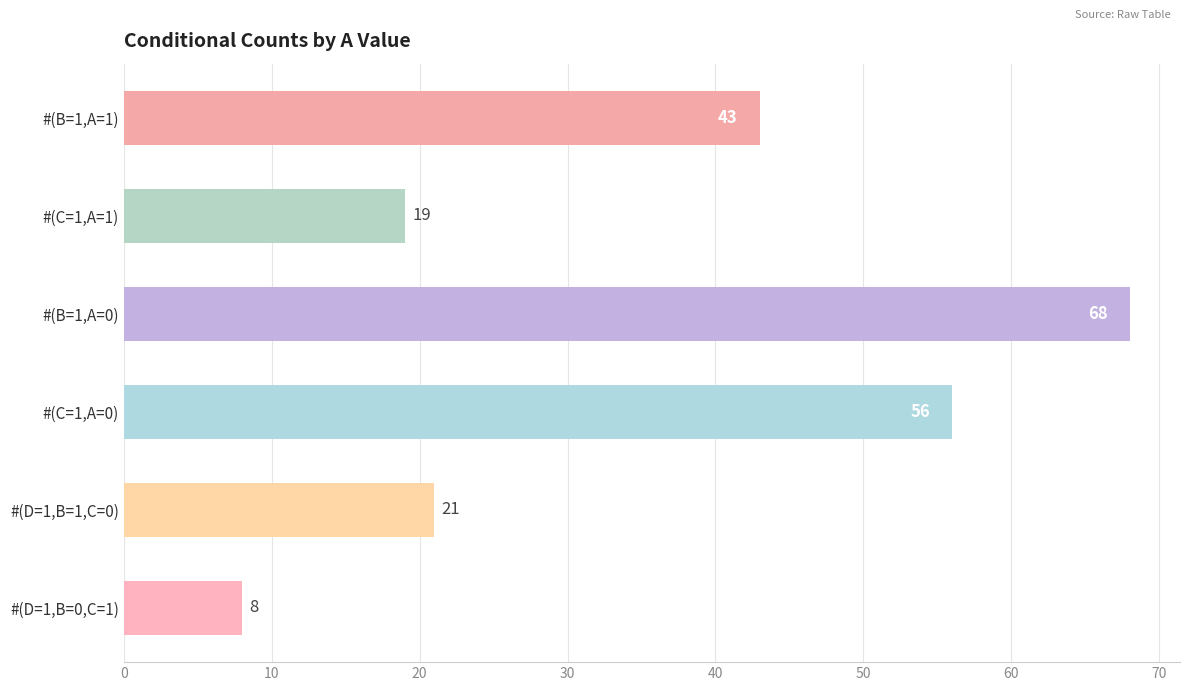

Are the bars horizontal?

Yes